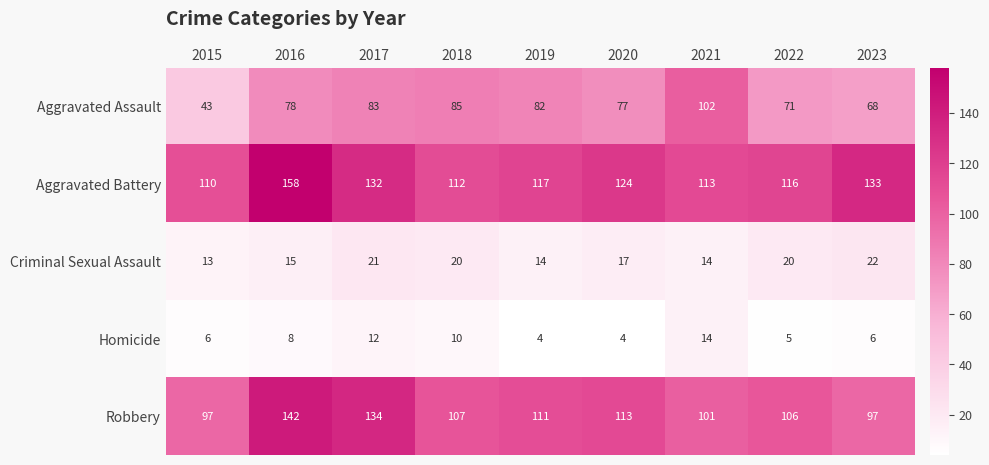

What is the sum of all Robbery values?

1008